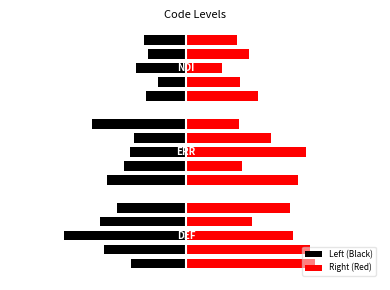

What is the maximum value for Right (Red)?

3.6